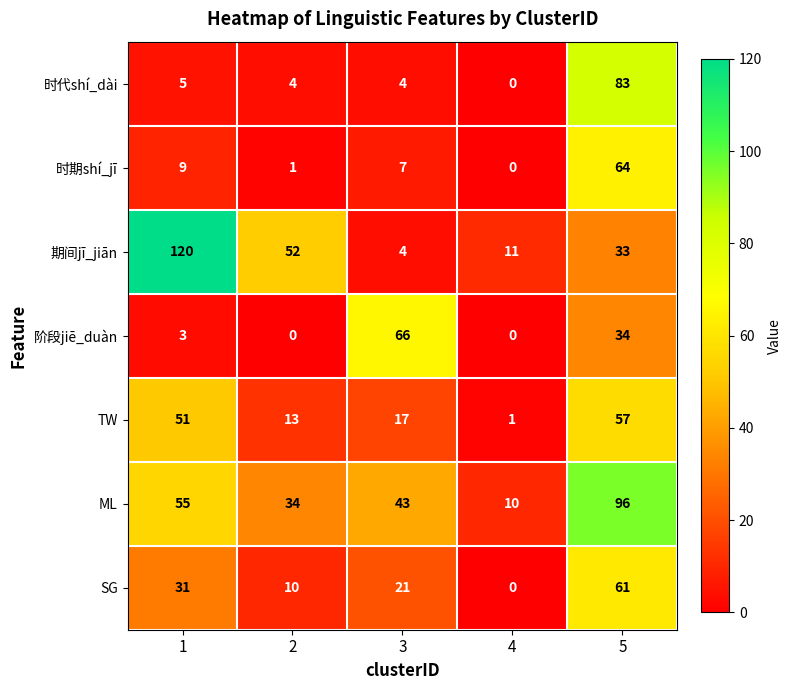

What is the difference between the second highest and minimum values in the 时代shí_dài series?

5